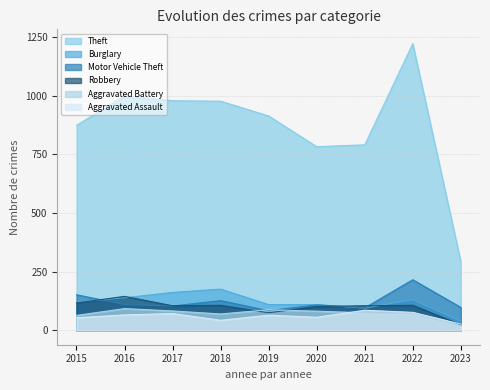

How many series are shown in this chart?

6